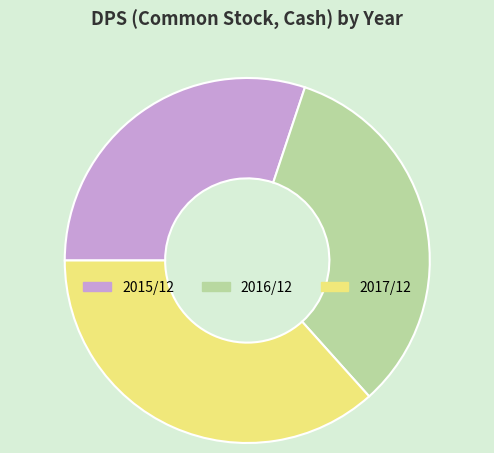

The 2017/12 slice represents 37% of the pie. True or false?

True